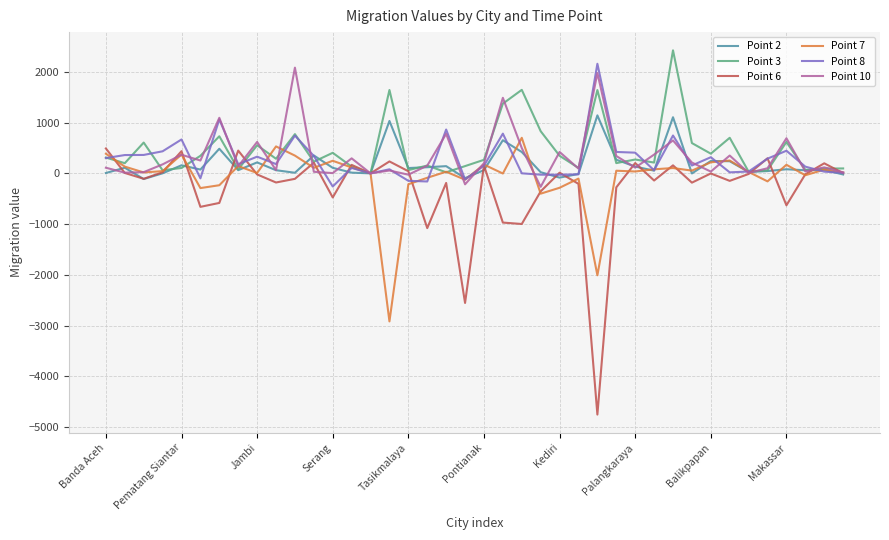

What is the minimum value for Point 8?

-259